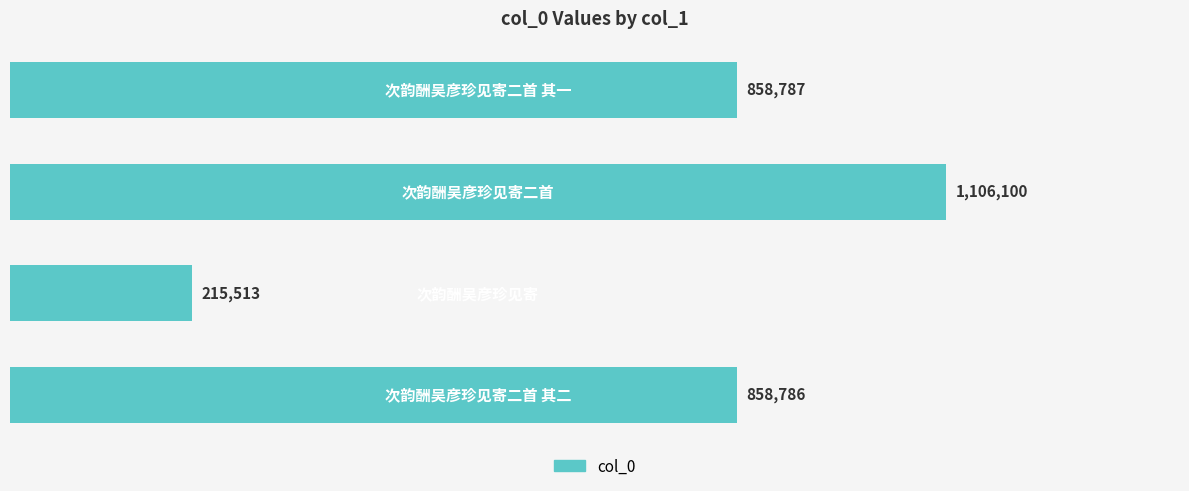

What is the minimum value shown in the chart?

215513